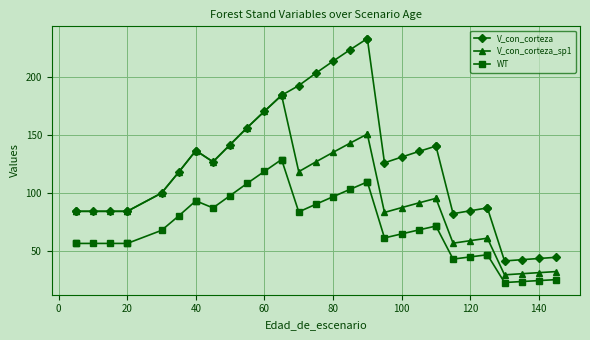

True or false: V_con_corteza_sp1 and WT intersect in this chart.

False